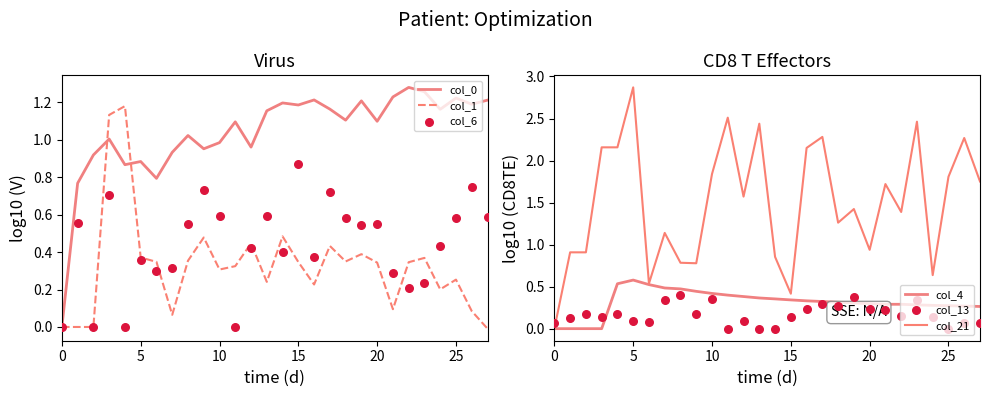

At how many categories does at least one series exceed 2?

9